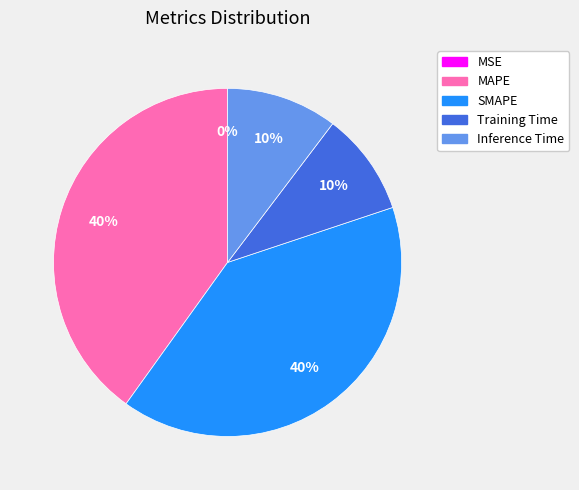

To the nearest percent, what is the average slice percentage?

20%